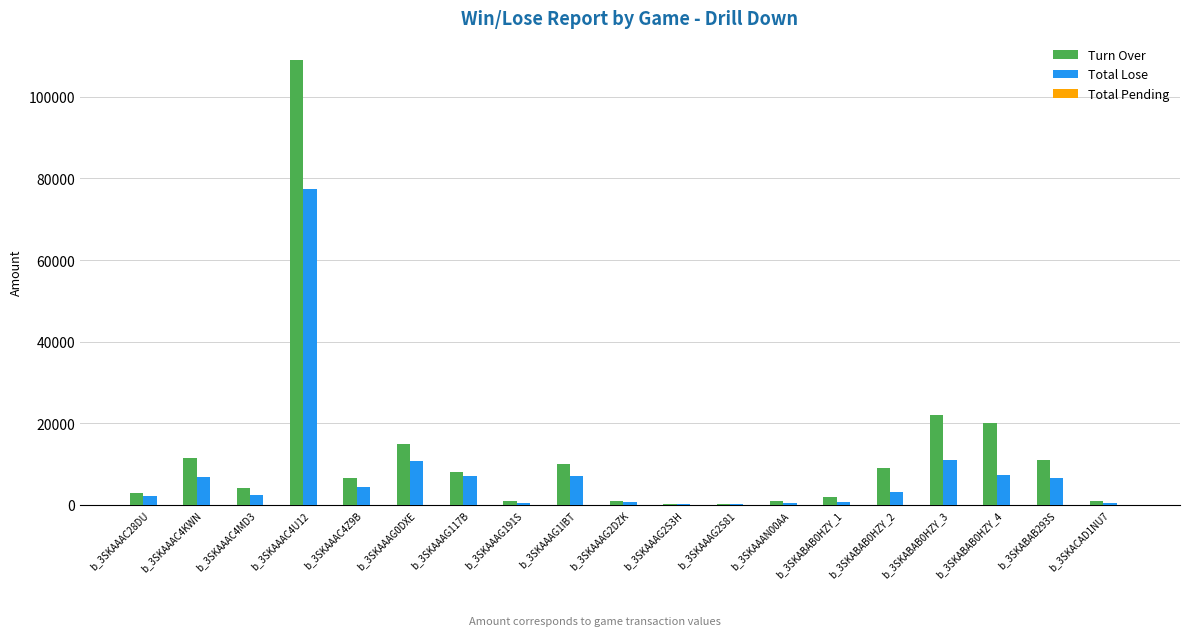

What is the sum of all Total Lose values?

148767.7